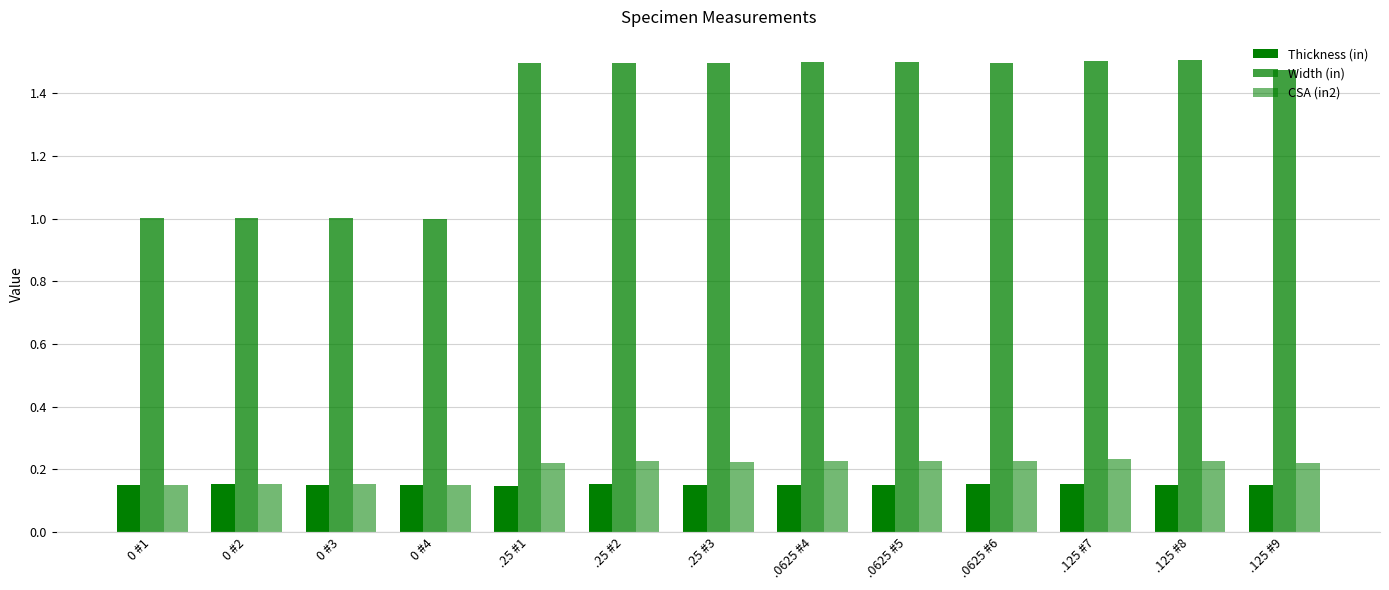

What value does the CSA (in2) series have at .0625 #5?

0.2